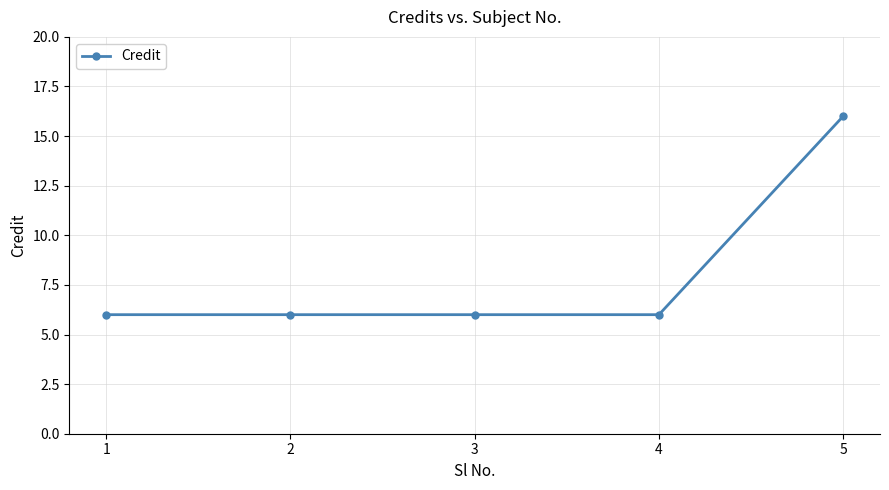

True or false: there are more than 2 points higher than both neighbors.

False